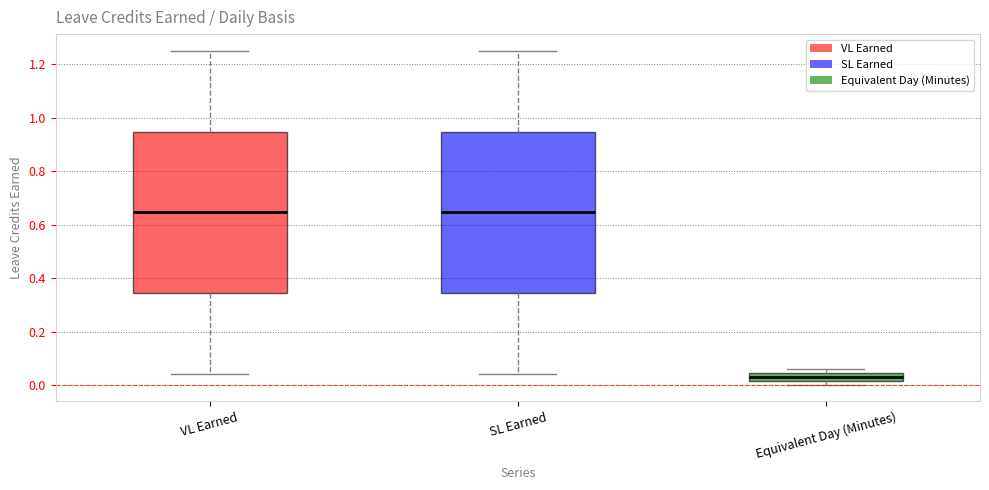

Reading left to right, transcribe this box plot: for each box, give where its median line is, the range the box spans, and where its two whiskers end, as read against the y-axis. The values are not printed on the chart, so give them approximately, as read against the axis.

VL Earned: median 0.64, box 0.34 to 0.94, whiskers 0.04 to 1.26
SL Earned: median 0.64, box 0.34 to 0.94, whiskers 0.04 to 1.26
Equivalent Day (Minutes): median 0.04 (inside the box), box 0.02 to 0.04, whiskers 0.00 to 0.06